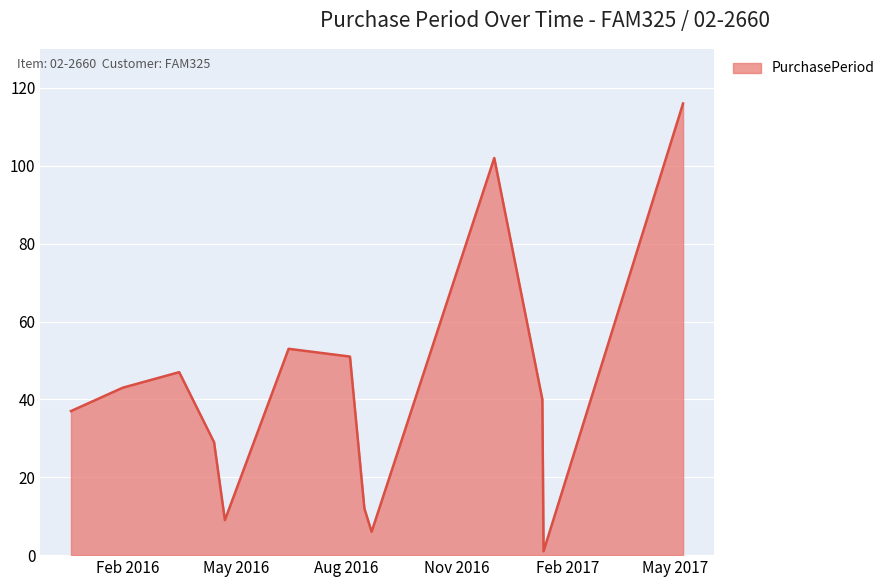

What is the greatest value displayed?

116